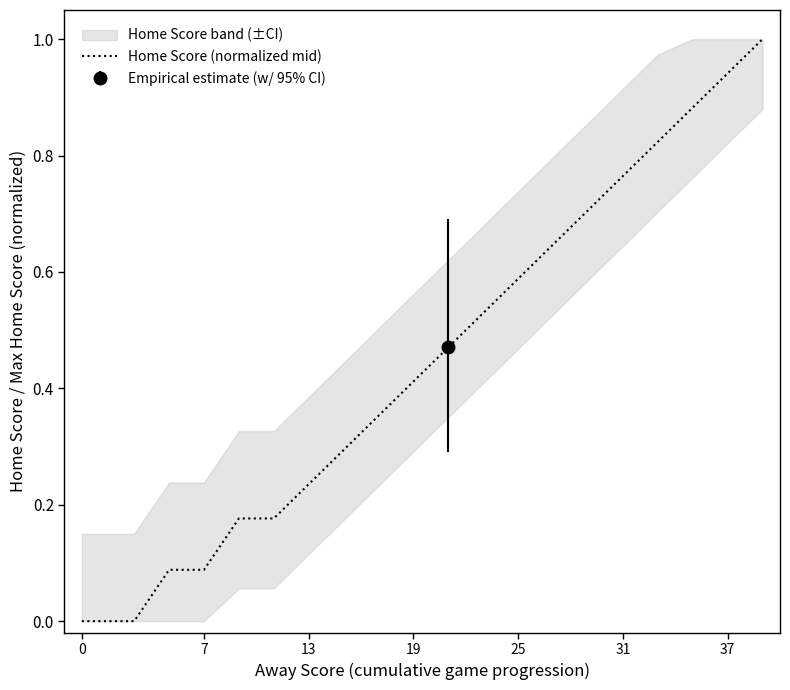

The value of Home Score (normalized mid) at 19 is 0.2. True or false?

False